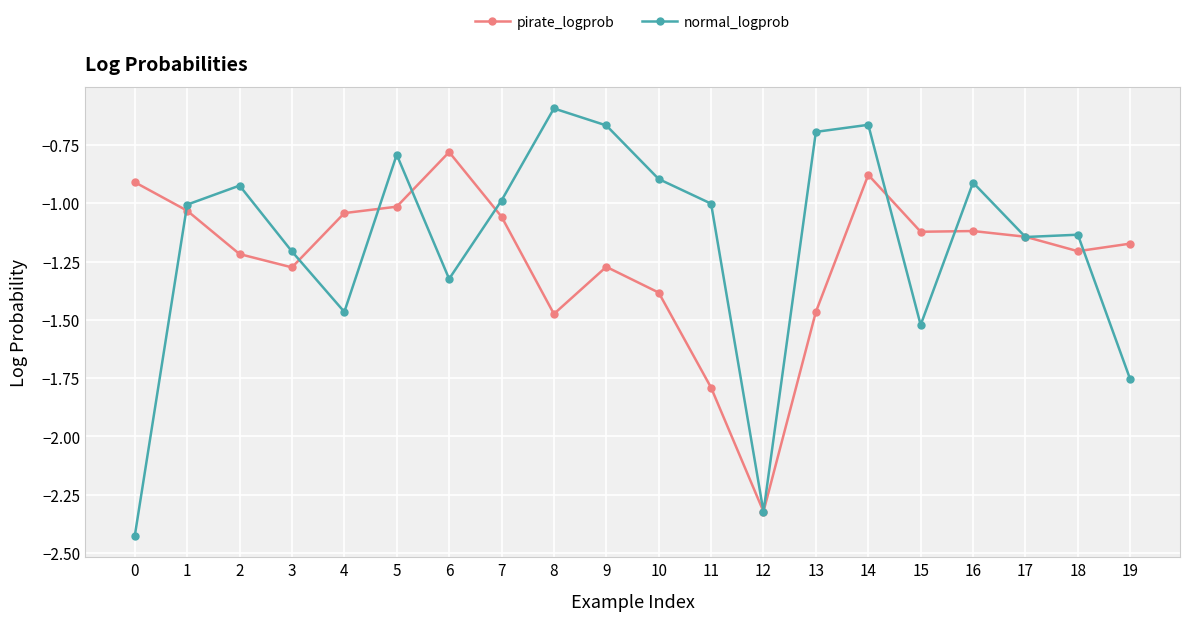

Where is the first local maximum for normal_logprob?

2